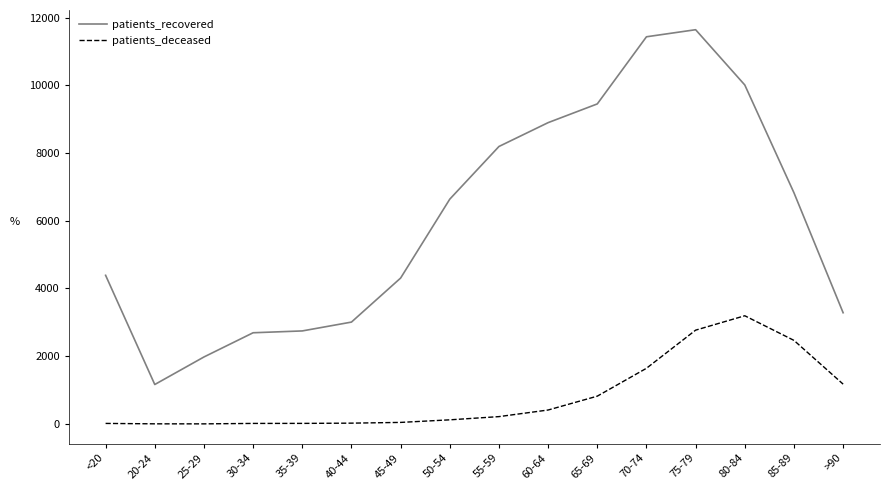

The value of patients_recovered at 80-84 is 10009. True or false?

True